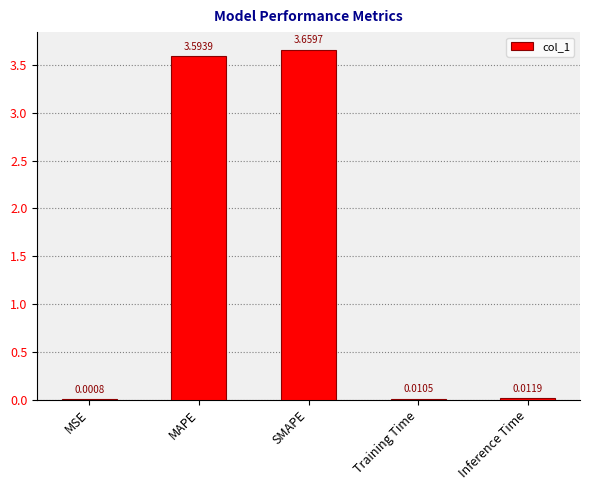

Where is the data nearest to the value 1?

Inference Time